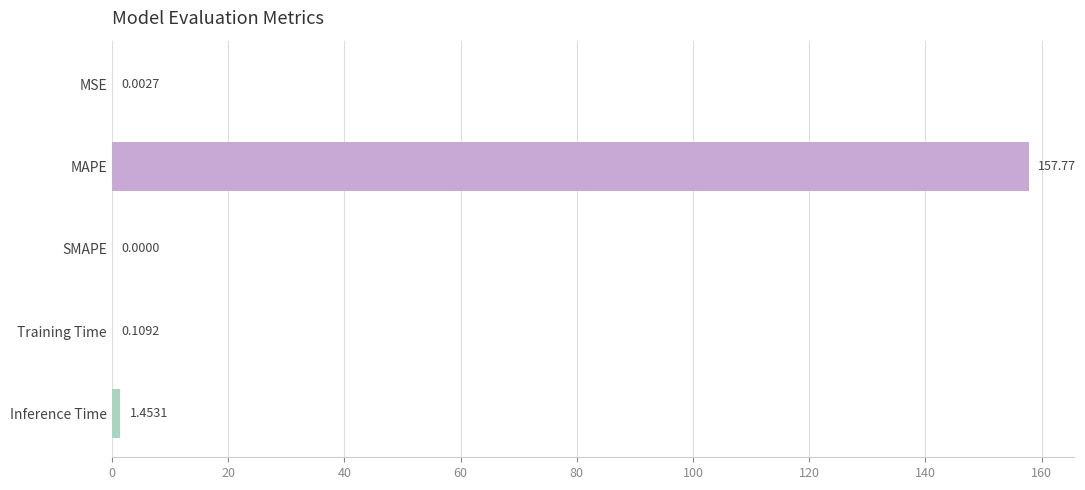

What is the sum of all values?

159.3